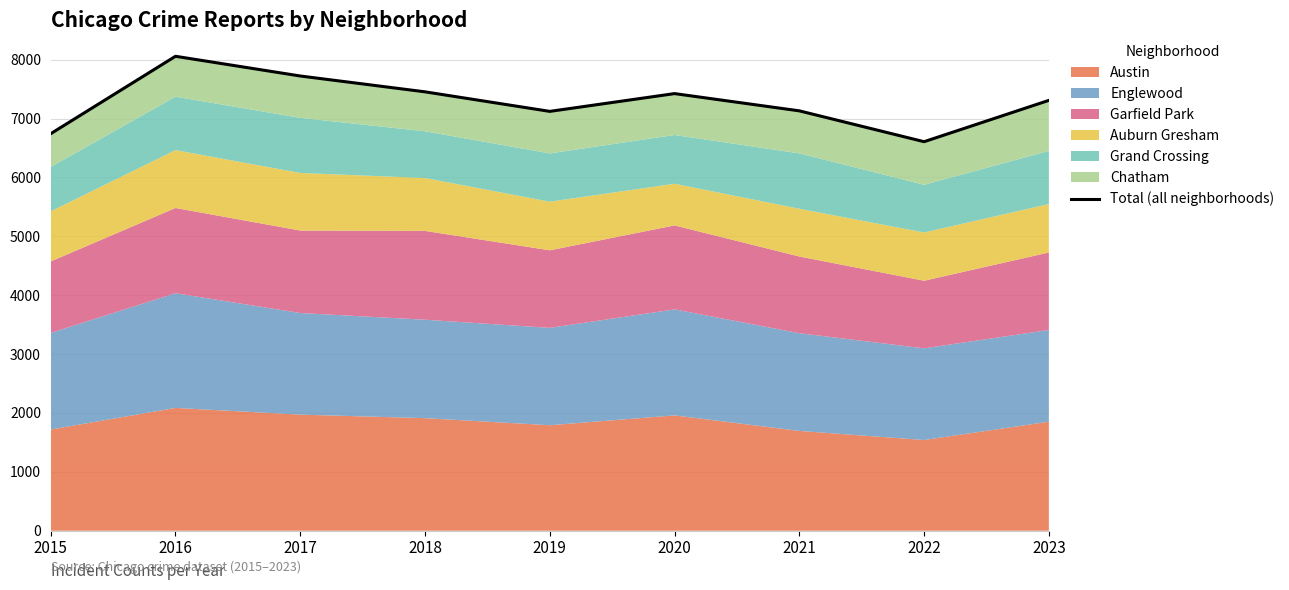

At which label is the value closest to 7333?

2023